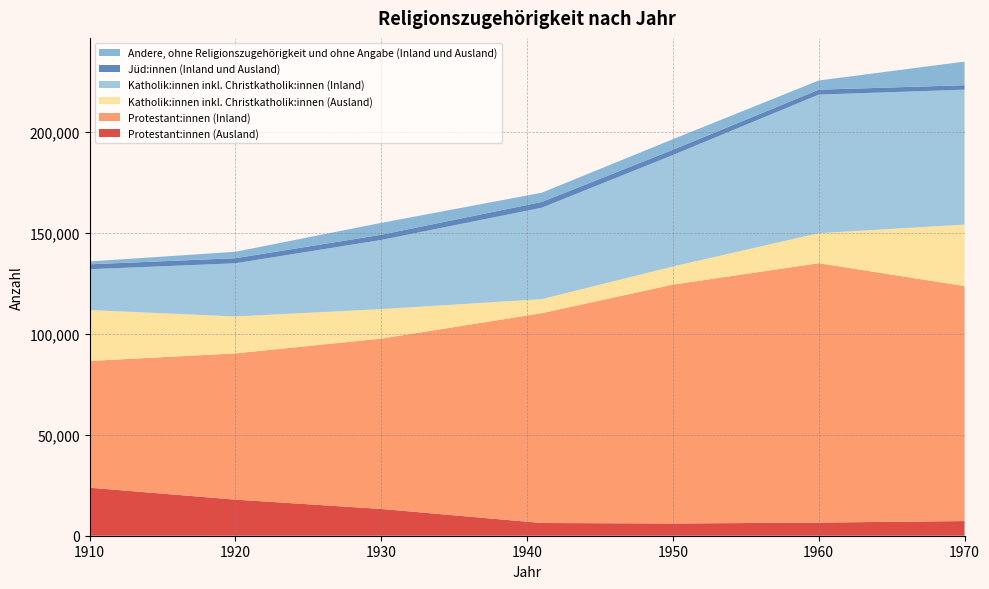

Reading right to left, transcribe all the data shown in this chart.

Protestant:innen (Ausland): 1970=7275	1960=6510	1950=6061	1941=6308	1930=13267	1920=17889	1910=23803
Protestant:innen (Inland): 1970=116443	1960=128532	1950=118373	1941=103965	1930=84414	1920=72467	1910=62808
Katholik:innen inkl. Christkatholik:innen (Ausland): 1970=30452	1960=14892	1950=8974	1941=6956	1930=14619	1920=18294	1910=25212
Katholik:innen inkl. Christkatholik:innen (Inland): 1970=66859	1960=68655	1950=55247	1941=45298	1930=34270	1920=26356	1910=20236
Jüd:innen (Inland und Ausland): 1970=2217	1960=2437	1950=2620	1941=2854	1930=2570	1920=2516	1910=2452
Andere, ohne Religionszugehörigkeit und ohne Angabe (Inland und Ausland): 1970=11699	1960=4562	1950=5223	1941=4580	1930=5890	1920=3186	1910=1407